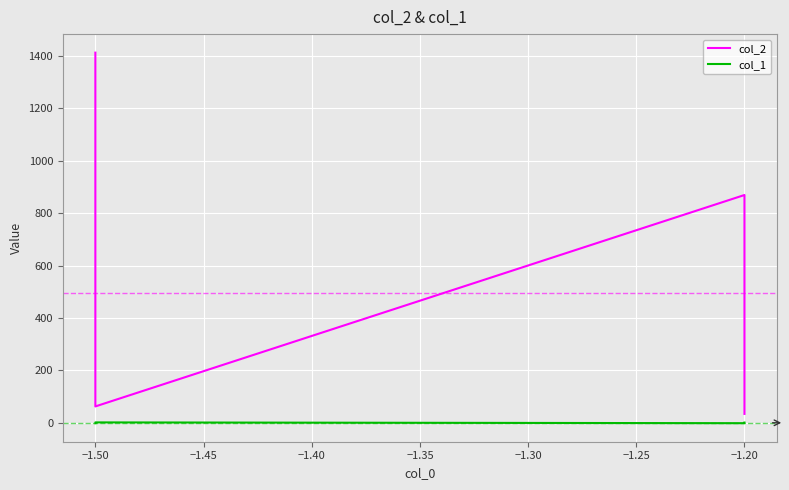

True or false: col_2 has more than 1 points higher than both neighbors.

False